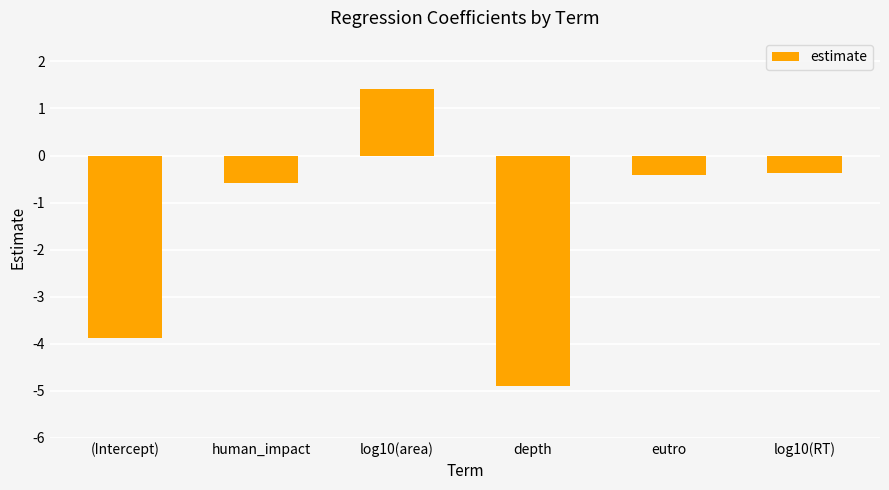

Which category has the lowest value across all series?

depth